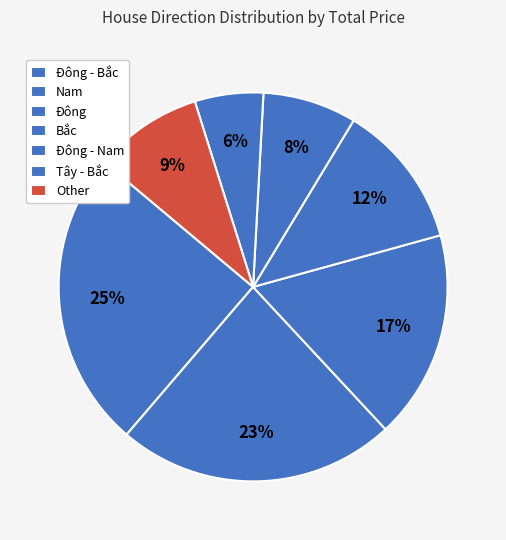

How many slices are in this pie chart?

7